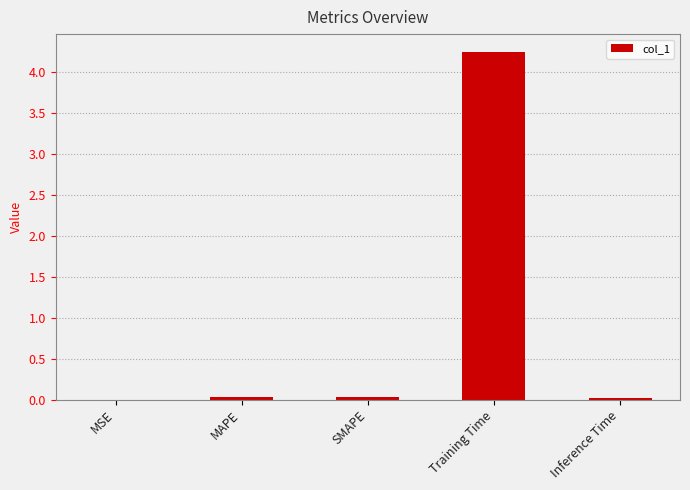

Is it true that the value at SMAPE is 0.0?

True